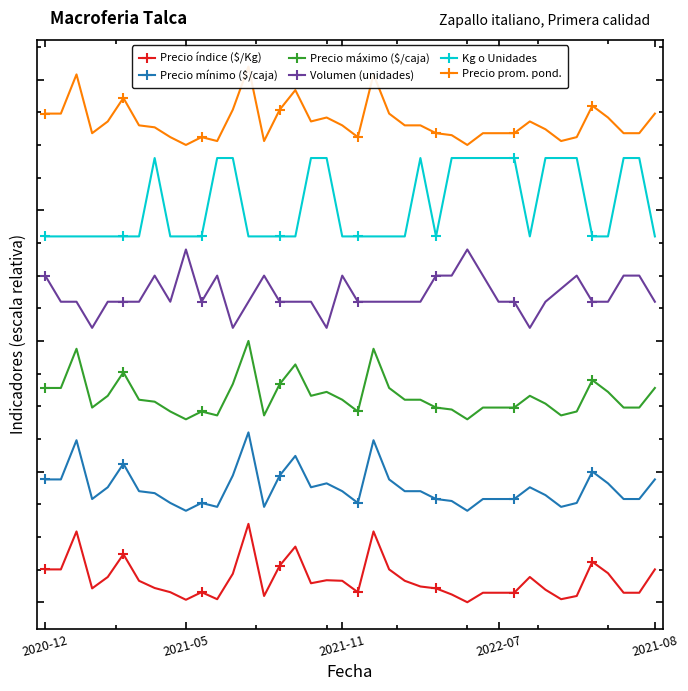

True or false: Volumen (unidades) has more than 1 points higher than both neighbors.

True